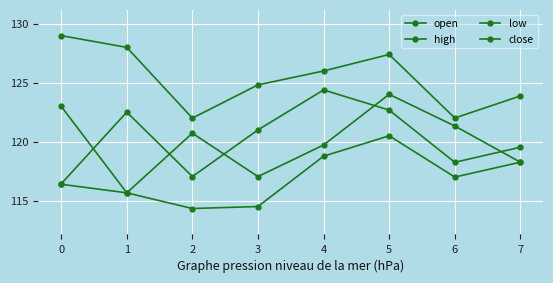

The open series shows 120.7 at 2. True or false?

True